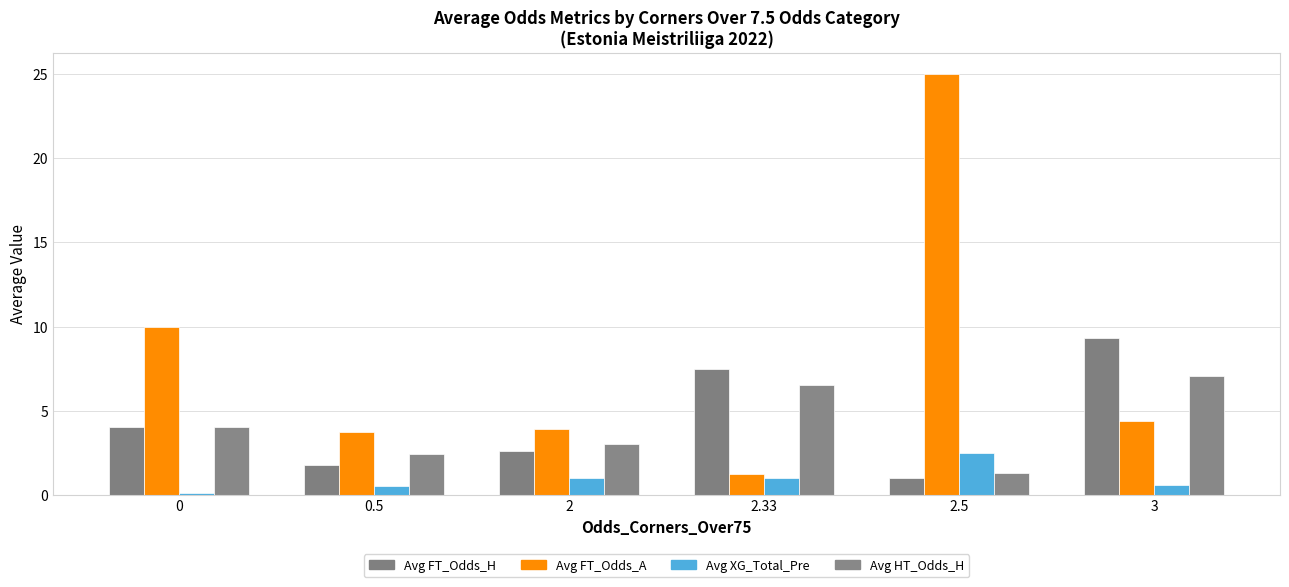

What is the total value across all series at 3?

21.4